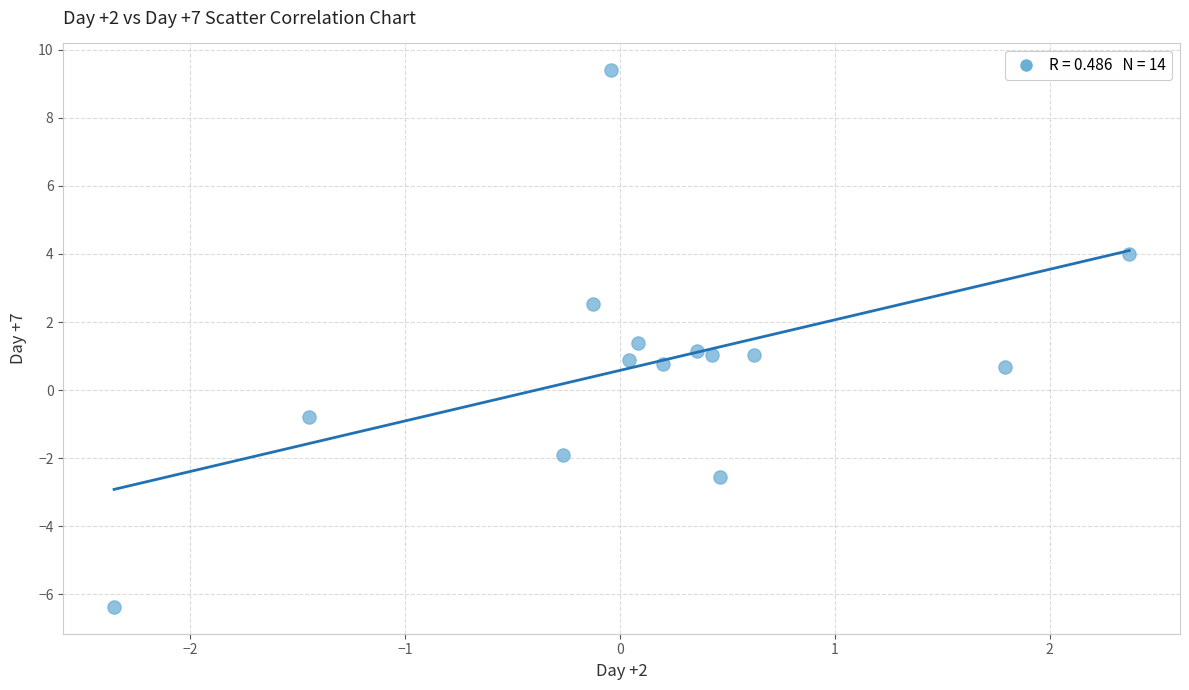

What is the range of X values (max minus min)?

4.7